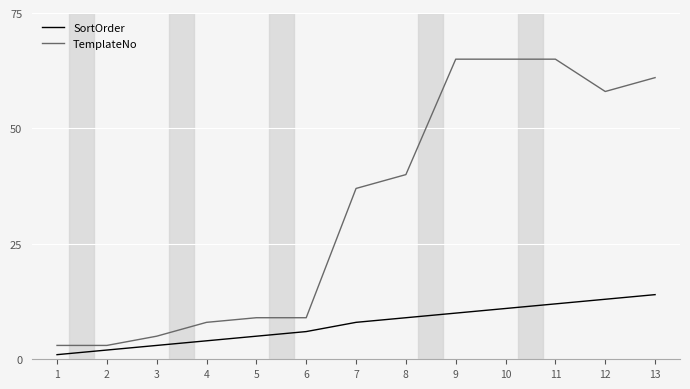

True or false: SortOrder and TemplateNo cross at least once.

False